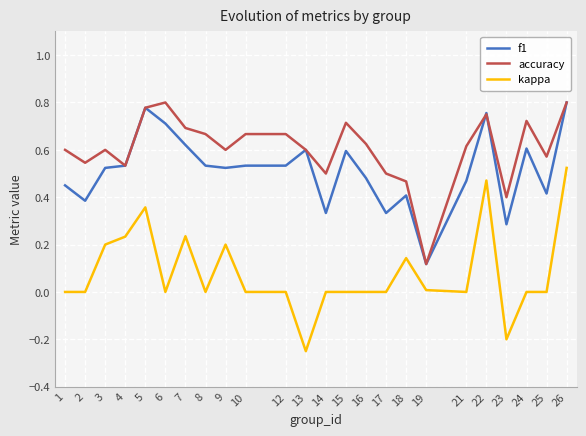

Is it true that kappa equals 0.2 at 9?

True